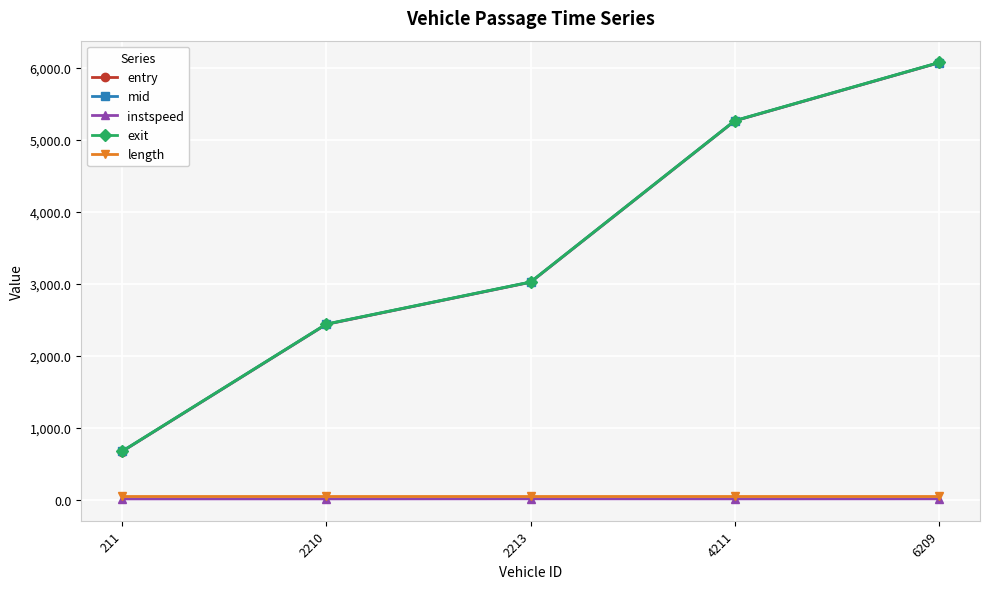

What is the highest value of the length series?

50.4